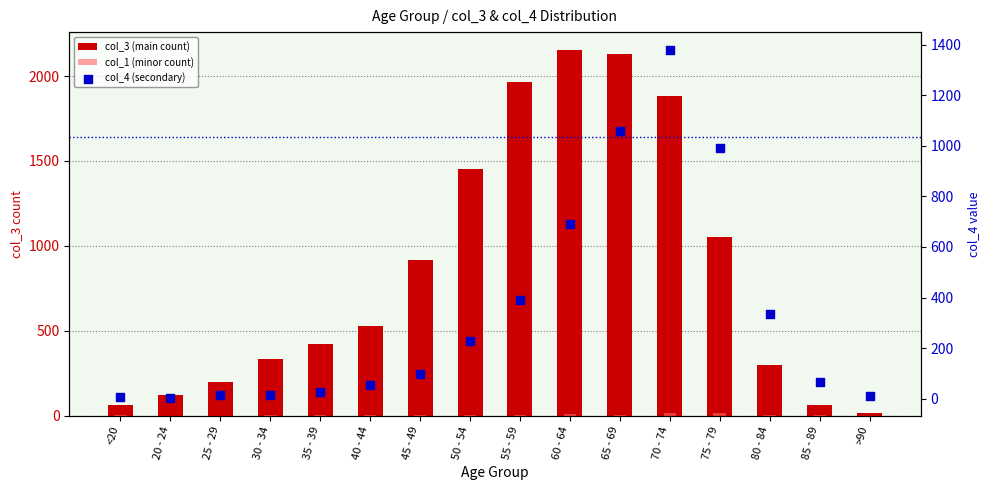

Which series has the largest total across all categories?

col_3 (main count)